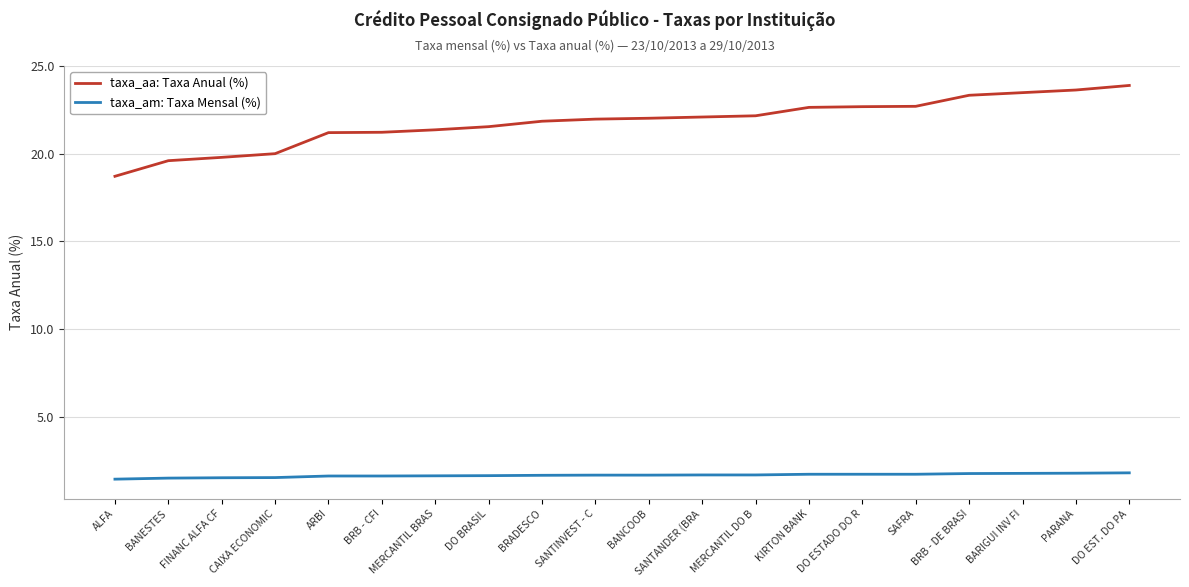

The taxa_aa: Taxa Anual (%) series shows 8.4 at PARANA. True or false?

False